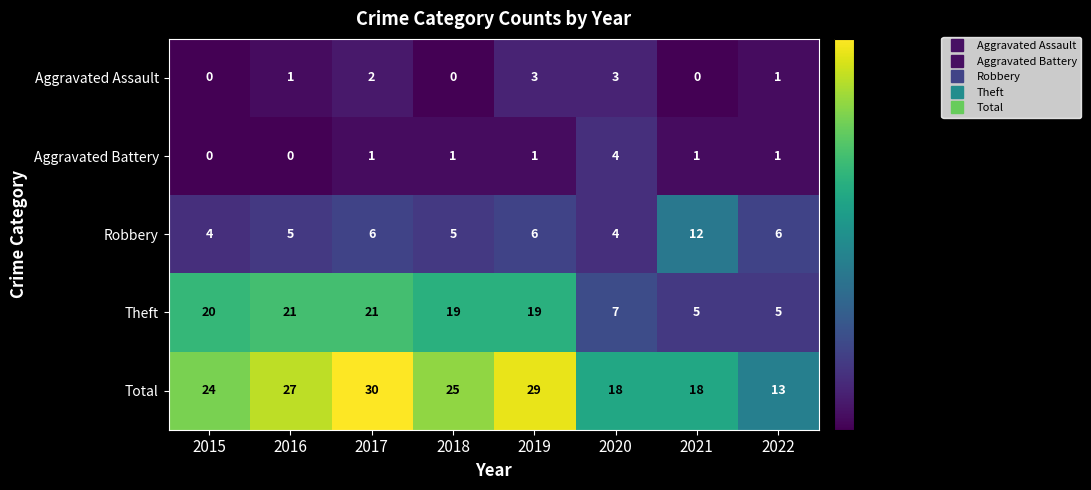

What is the greatest value displayed?

30